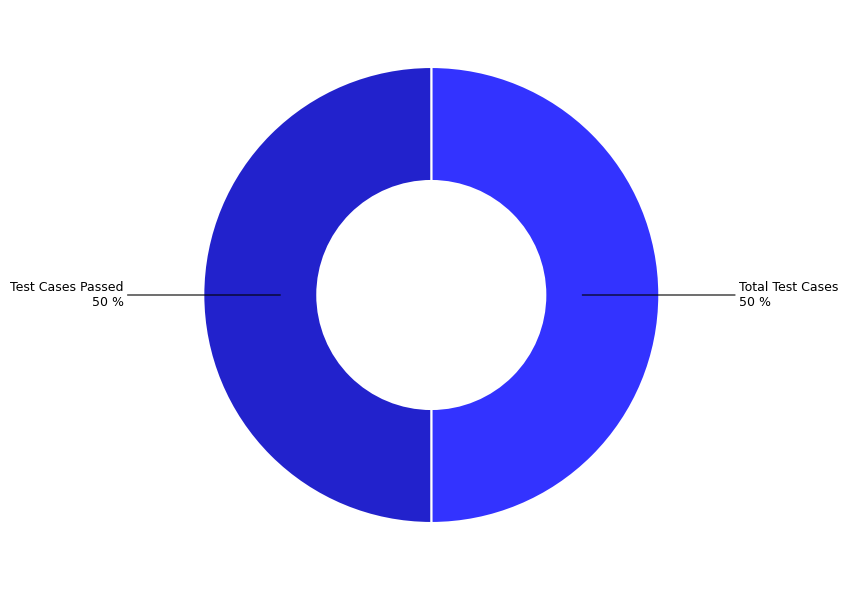

What is the ratio of the value at Total Test Cases to the value at Test Cases Passed?

1.0